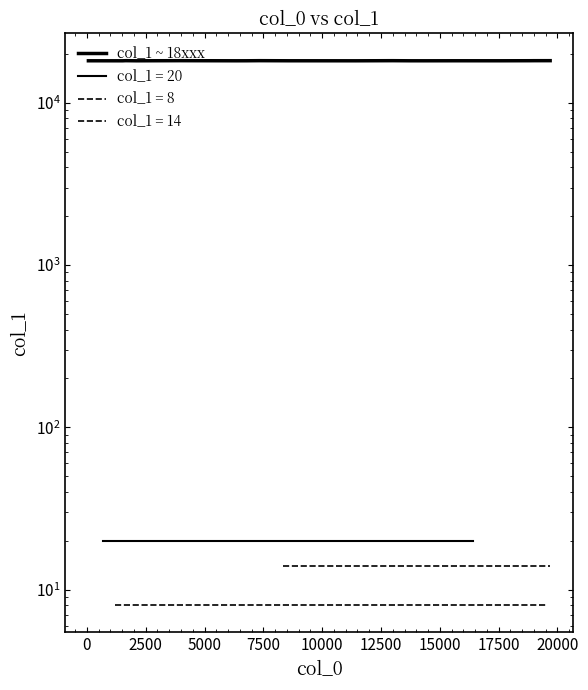

The chart shows a value of 6875 at 20000. True or false?

False